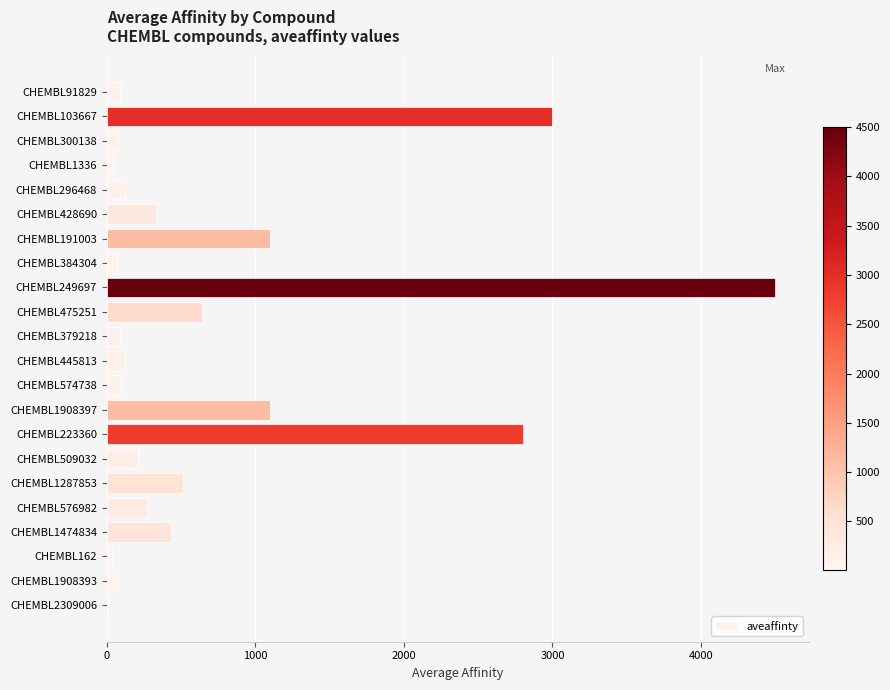

How many series are shown in this chart?

1